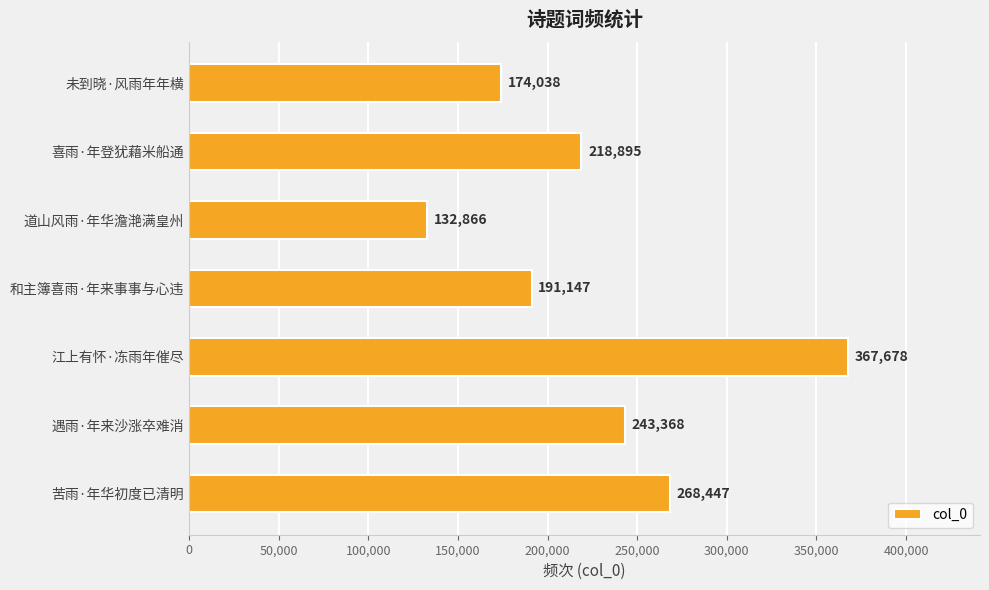

Where is the data nearest to the value 250272?

遇雨·年来沙涨卒难消